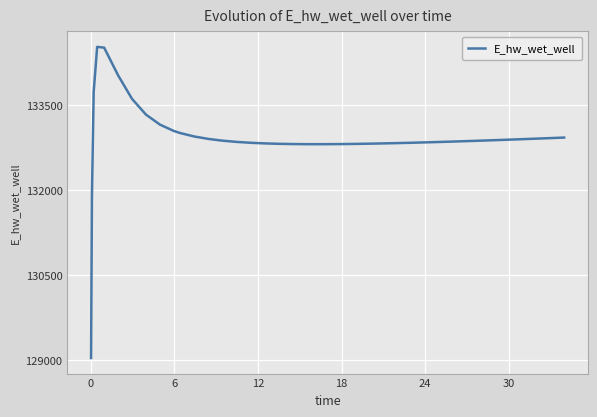

What is the greatest value displayed?

134523.9